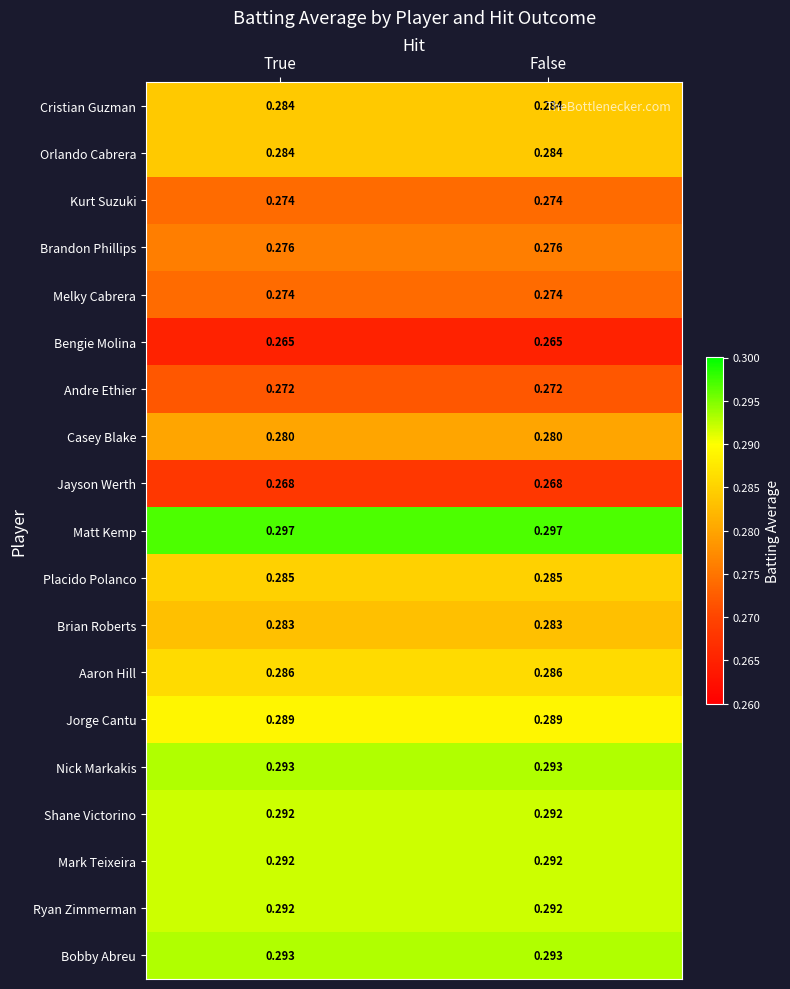

Which series has the largest total across all categories?

Matt Kemp